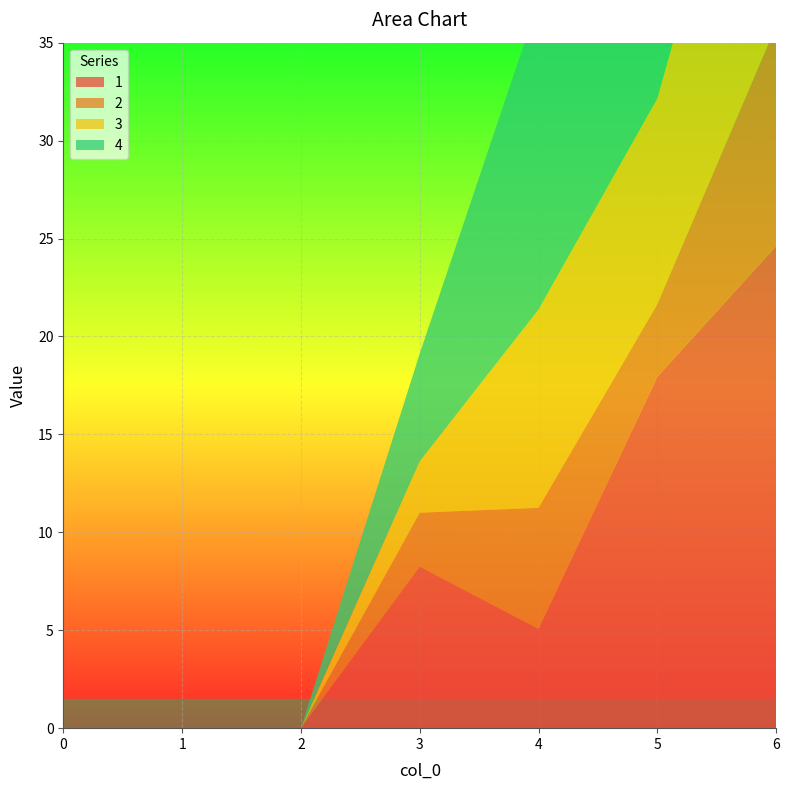

Reading left to right, what are all the values shown in this chart?

1: 0=0.0	1=0.0	2=0.0	3=8.2	4=5.1	5=17.9	6=24.6
2: 0=0.0	1=0.0	2=0.0	3=2.8	4=6.2	5=3.7	6=11.2
3: 0=0.0	1=0.0	2=0.0	3=2.6	4=10.1	5=10.5	6=18.0
4: 0=0.0	1=0.0	2=0.0	3=5.5	4=15.8	5=32.8	6=28.6